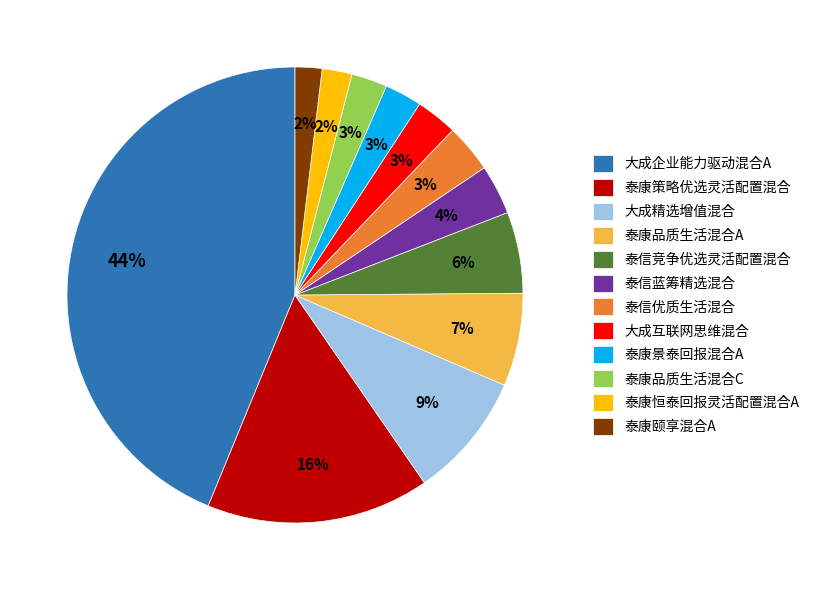

Approximately how many times larger is the value at 泰康策略优选灵活配置混合 compared to 大成企业能力驱动混合A?

0.4